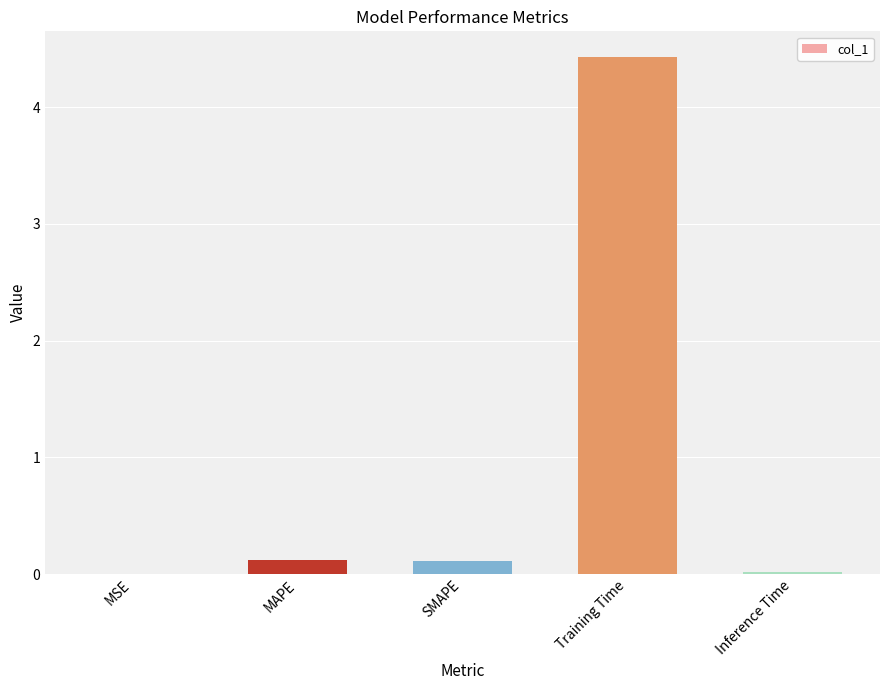

Between Inference Time and MAPE, which is larger?

MAPE